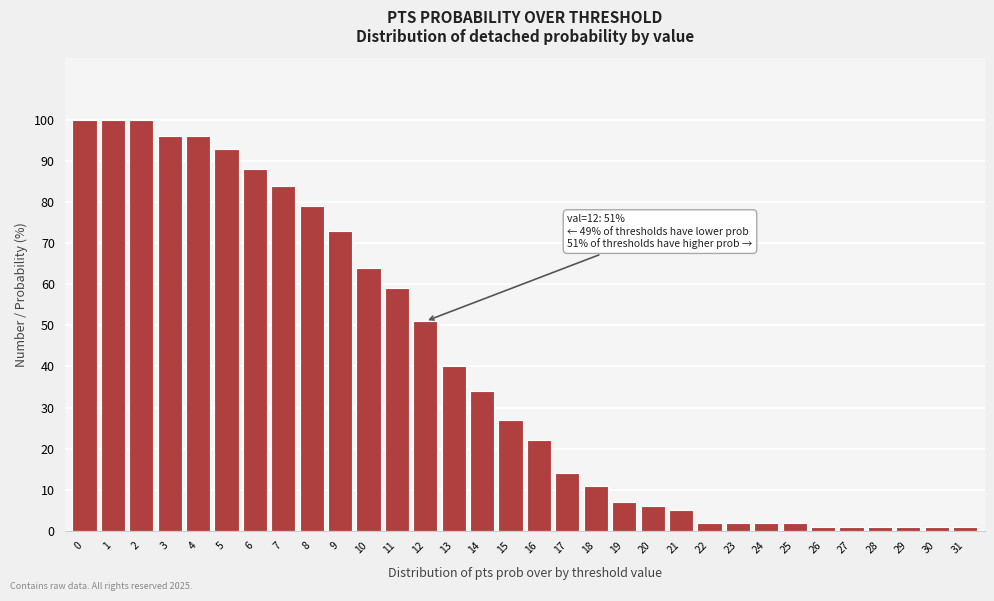

The value at 0 is 137. True or false?

False